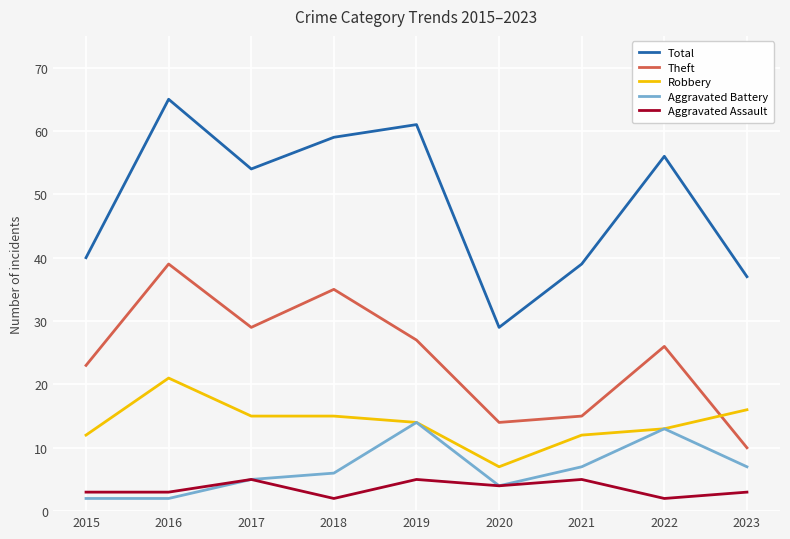

Where does the Theft series first go above 26?

2016